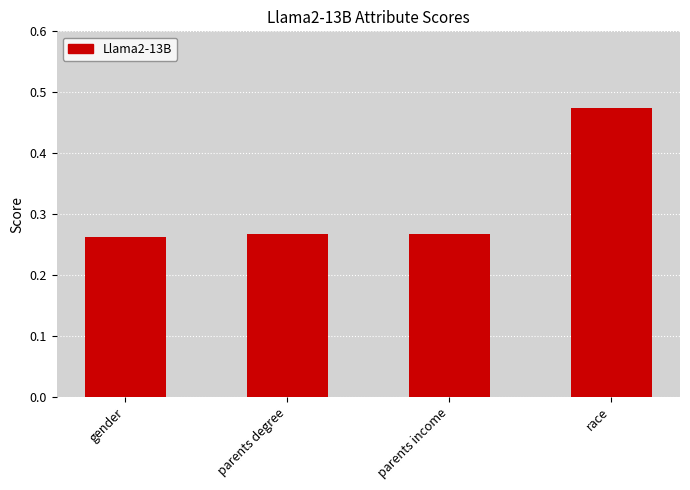

True or false: the data shows 0.1 at parents degree.

False